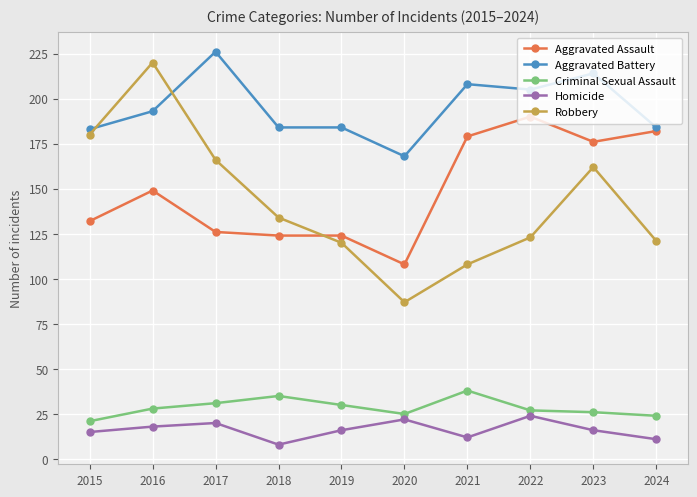

What value does the Aggravated Assault series have at 2022?

190